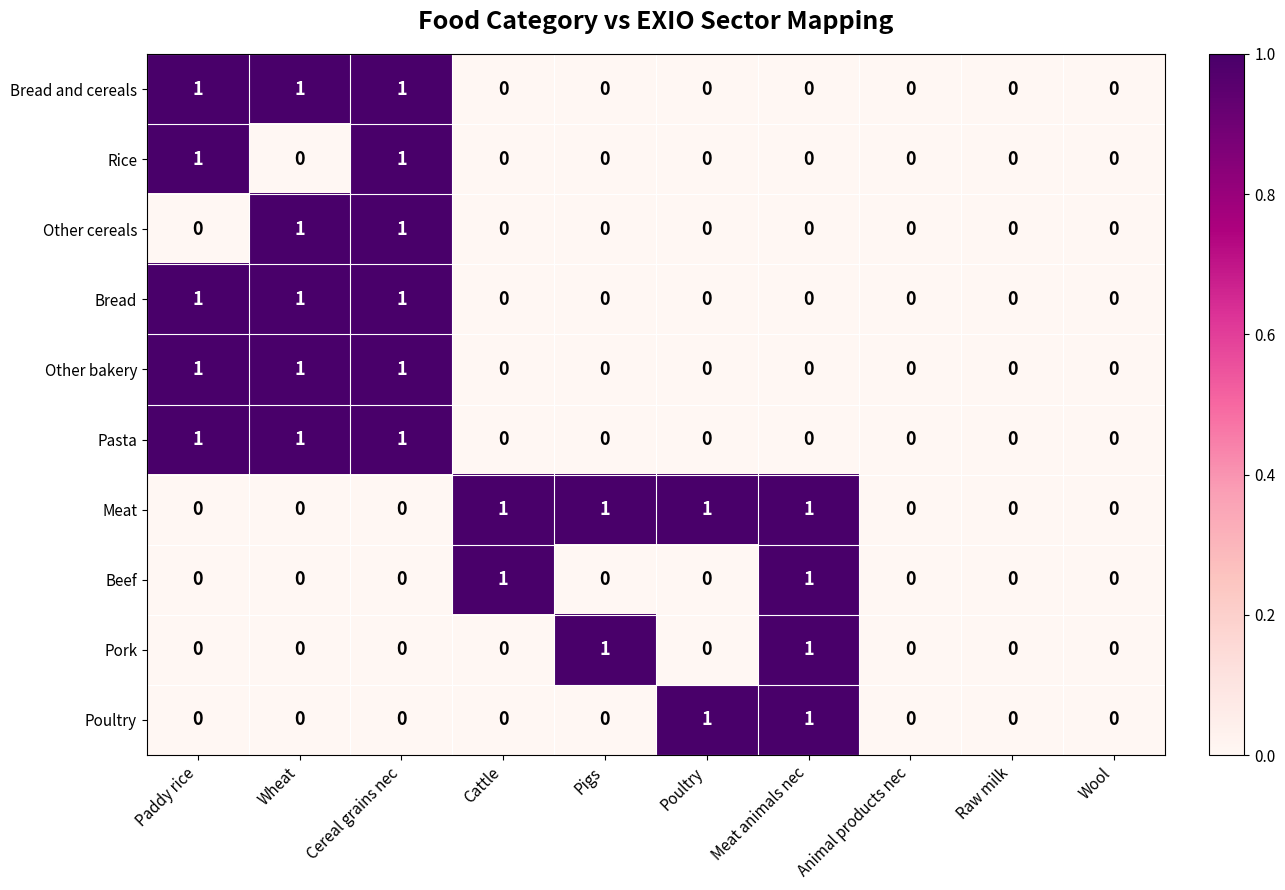

The value of Other bakery at Cattle is 0. True or false?

True